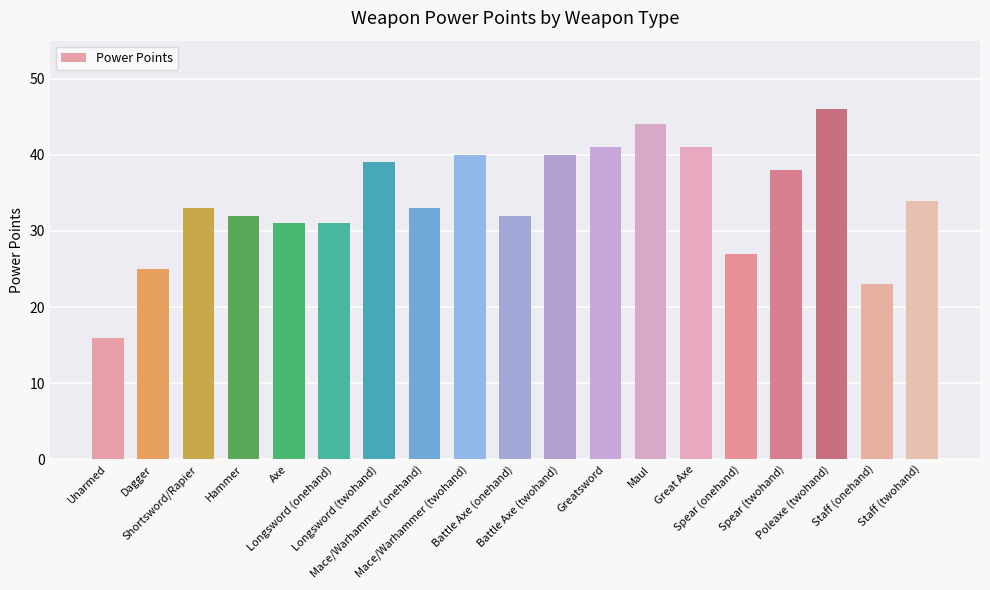

Which category has the highest value across all series?

Poleaxe (twohand)